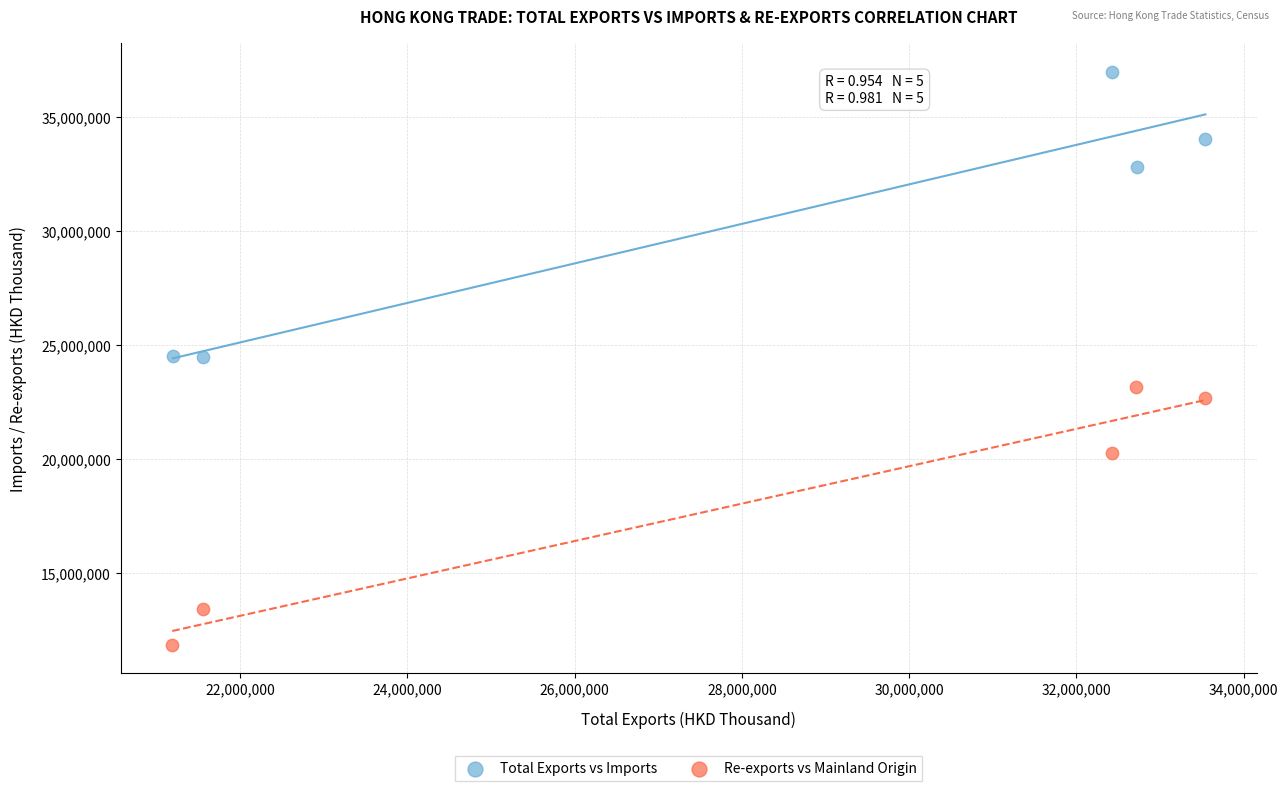

Which series reaches the minimum Y coordinate?

Re-exports vs Mainland Origin